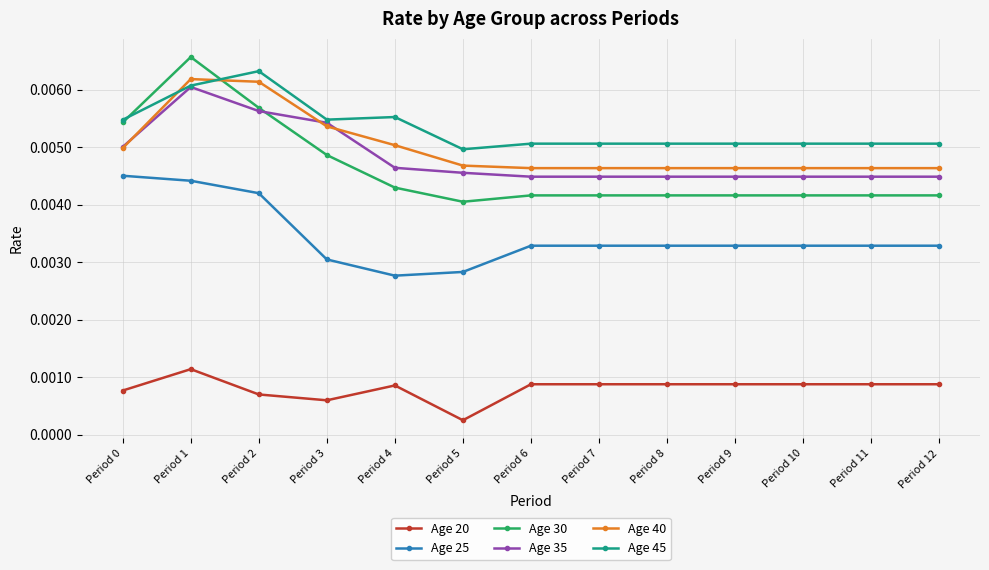

Count the Age 35 values in the range 0 to 1.

13